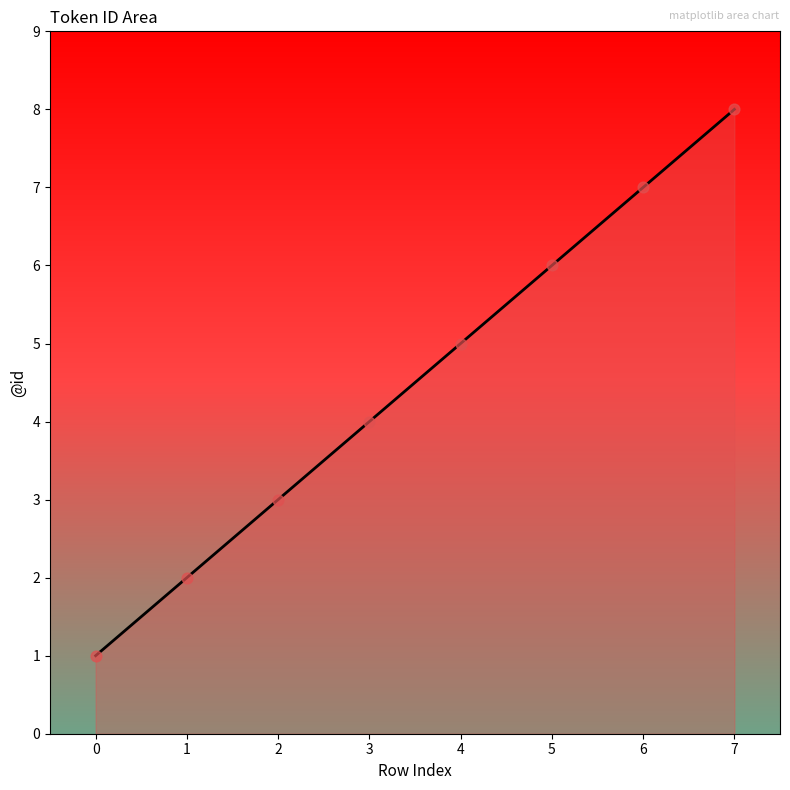

Between 6 and 4, which is larger?

6